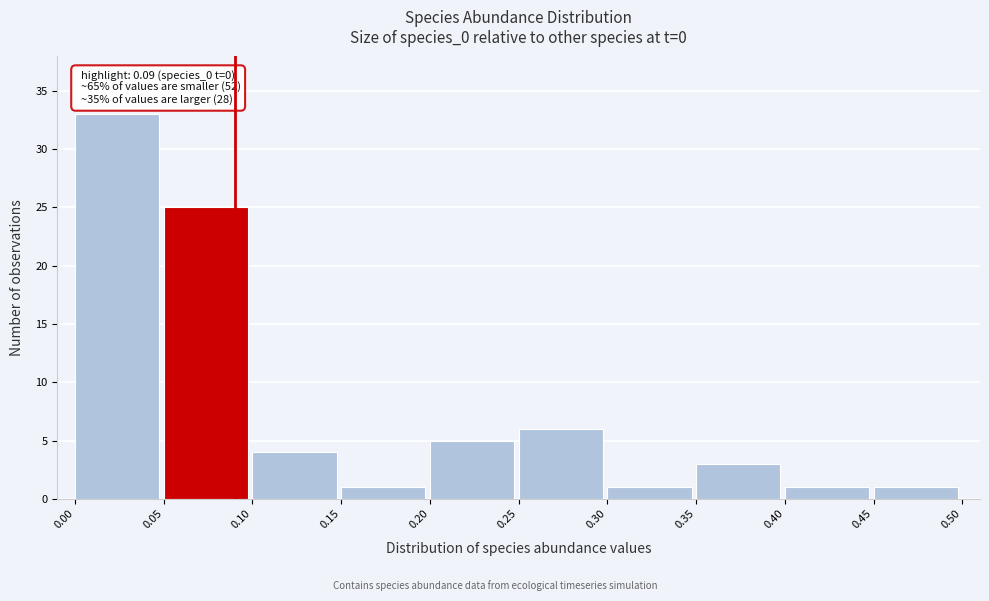

Which range on the x-axis has the tallest bar?

0.00 to 0.05